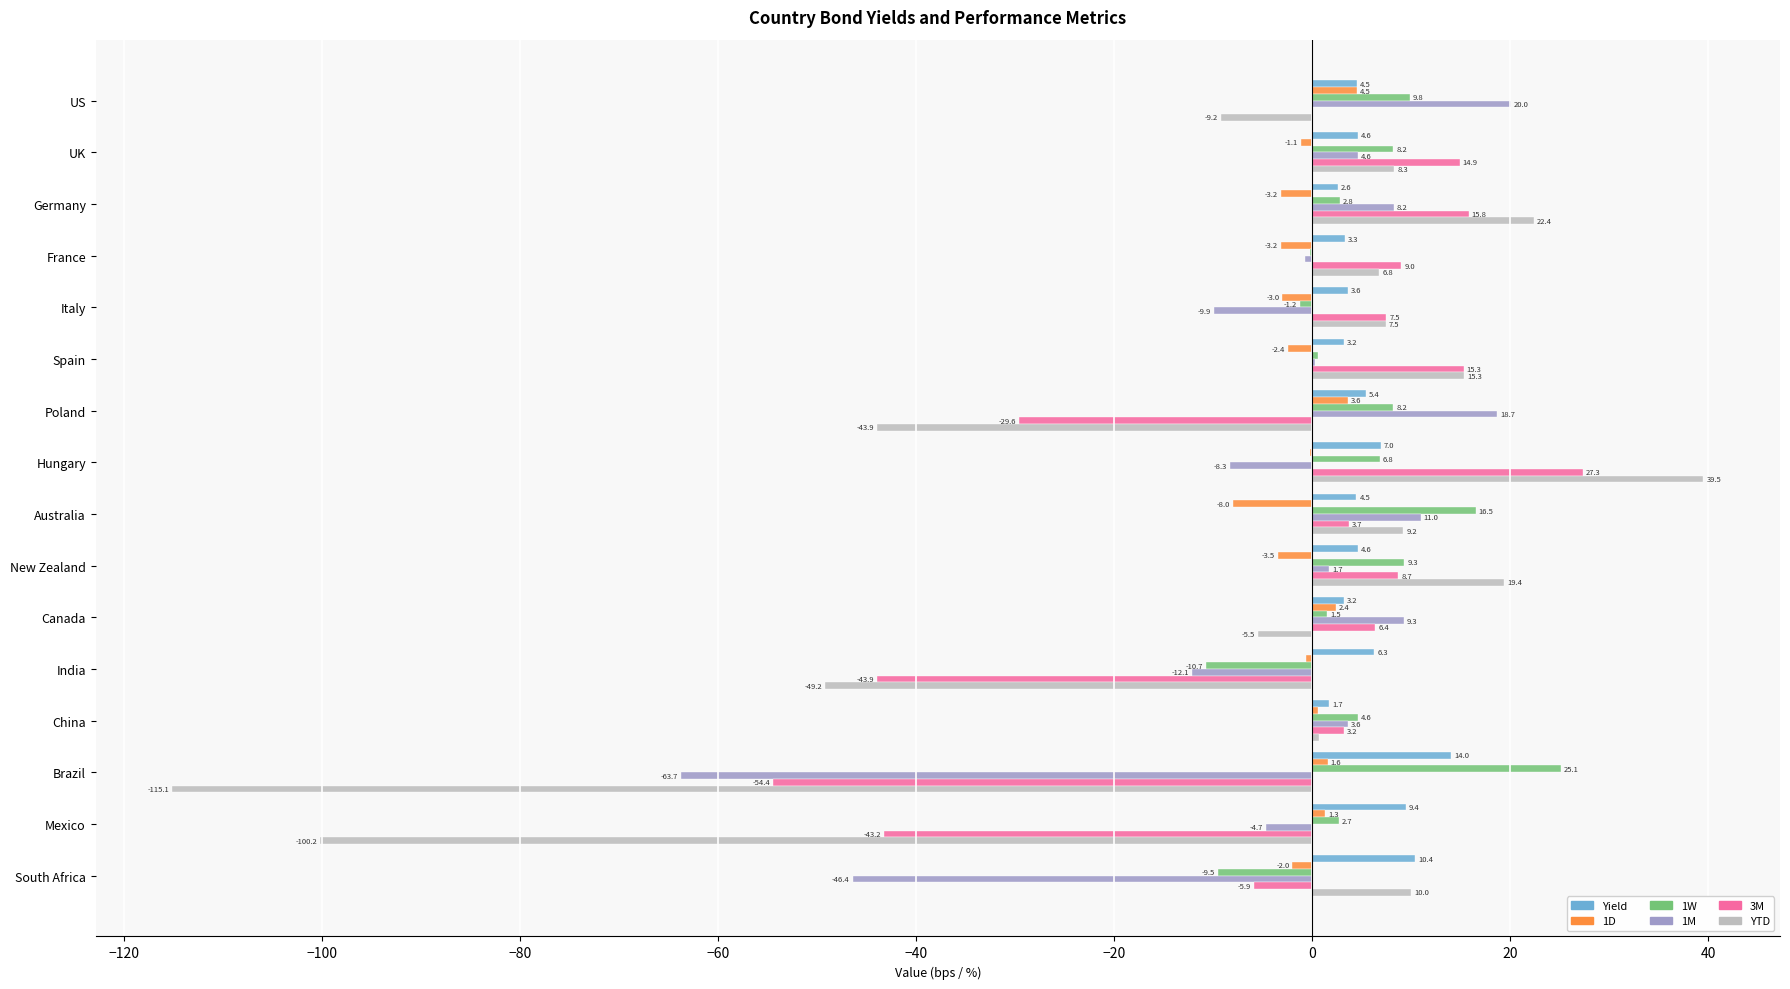

The 3M series shows -43.2 at Mexico. True or false?

True